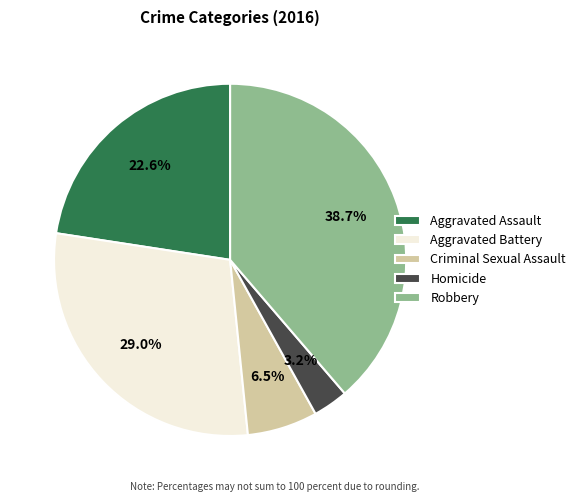

To the nearest percent, what portion does Aggravated Battery represent?

29%